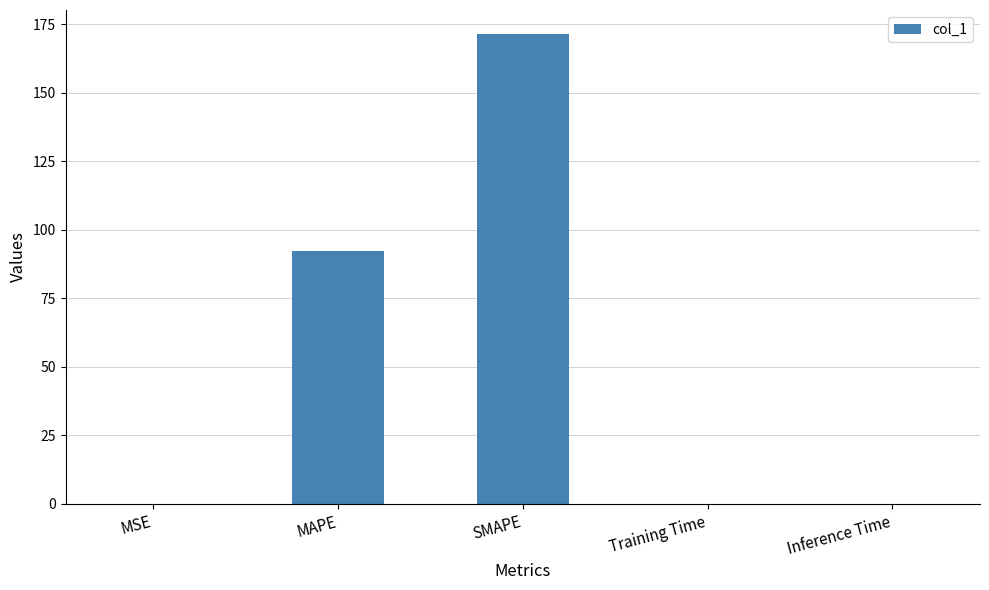

Which category has the highest value across all series?

SMAPE